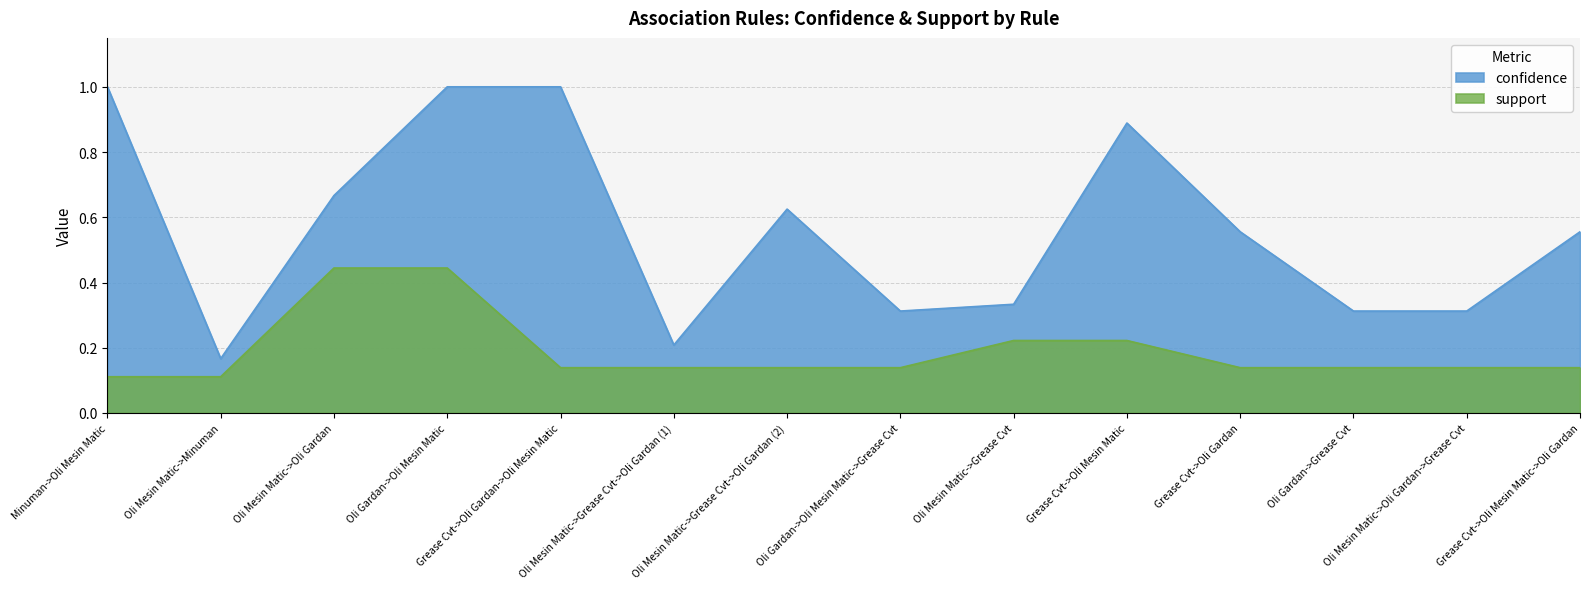

Between Grease Cvt->Oli Mesin Matic->Oli Gardan and Oli Gardan->Grease Cvt, which is larger?

Grease Cvt->Oli Mesin Matic->Oli Gardan